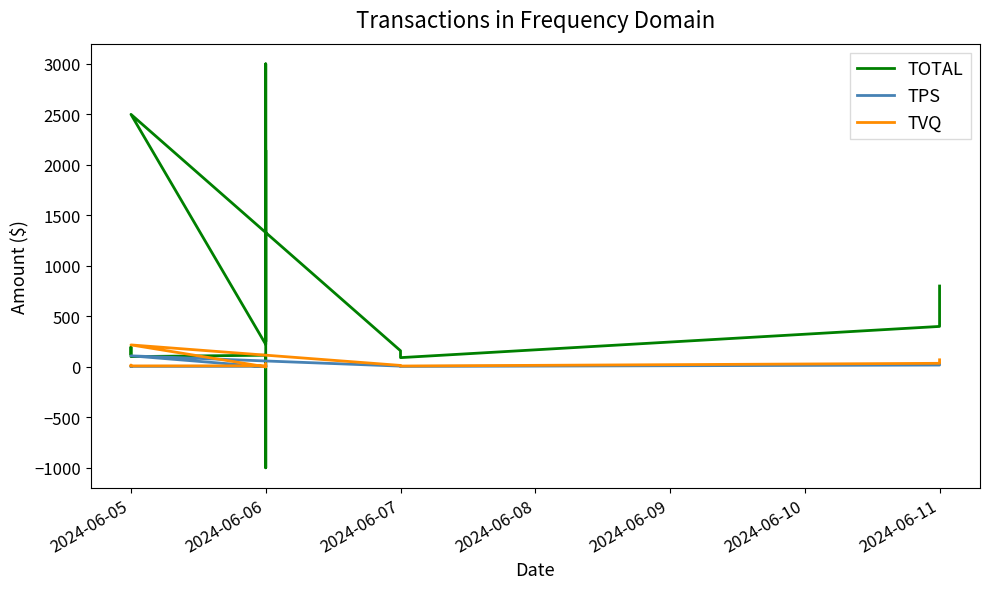

Where is the first local maximum for TVQ?

2024-06-05